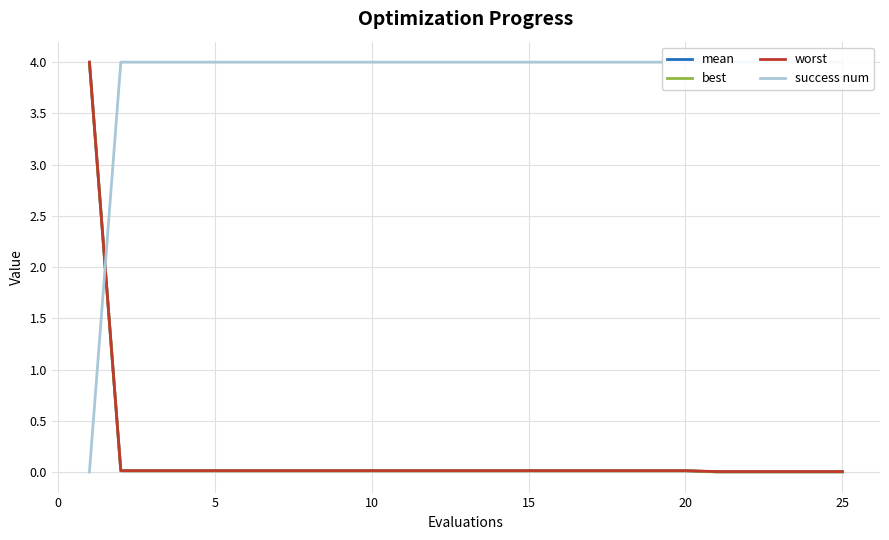

True or false: best and worst cross at least once.

False